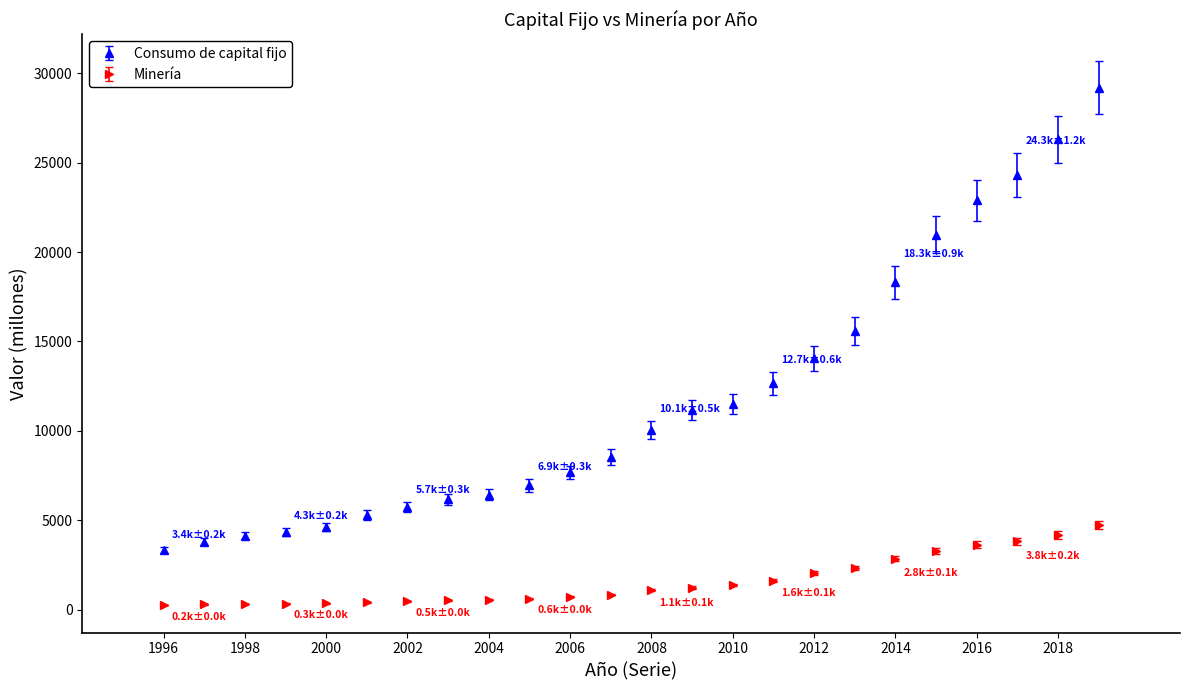

What is the minimum value for Consumo de capital fijo?

3357